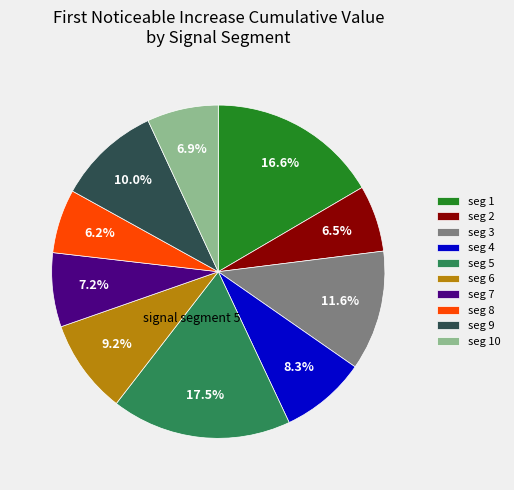

What portion of the pie excludes seg 7?

92.8%